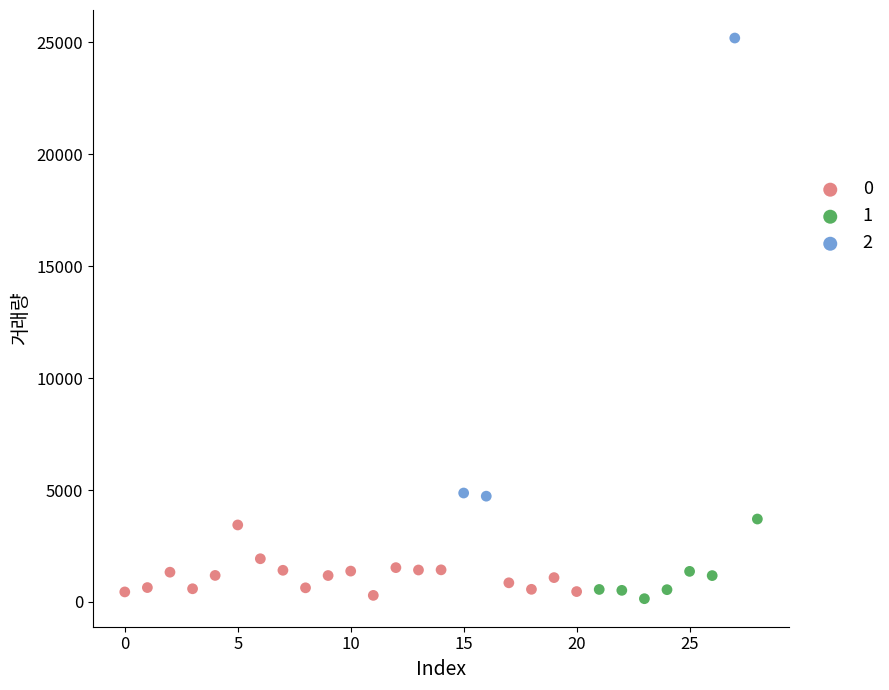

What are all the series names shown in the legend?

0, 1, 2